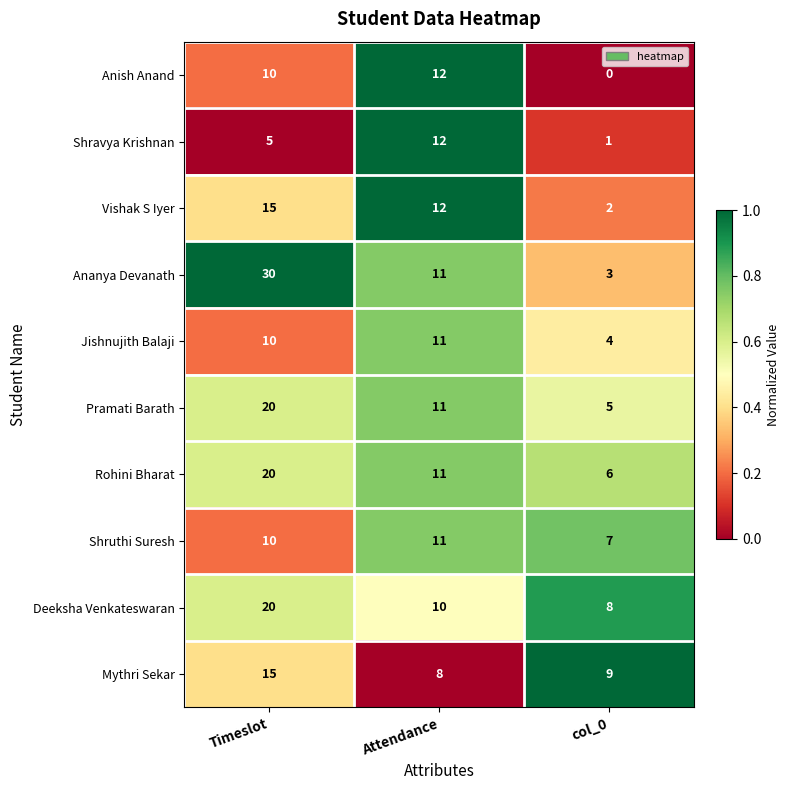

What is the greatest value displayed?

30